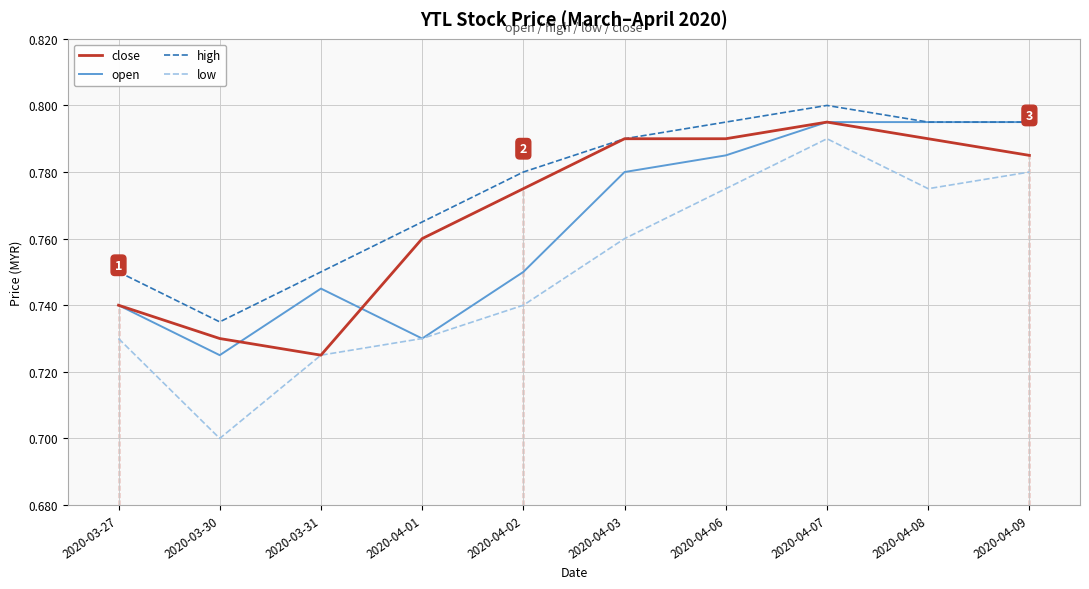

What position from the left is 2020-04-02?

5